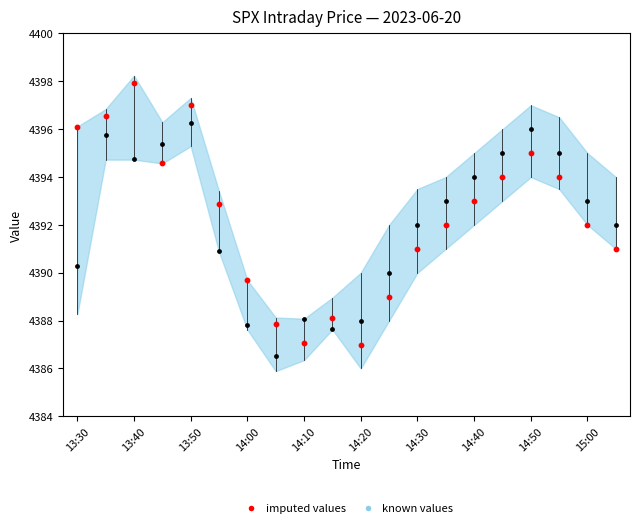

Across all data points, what is the range of Y values (max minus min)?

11.4